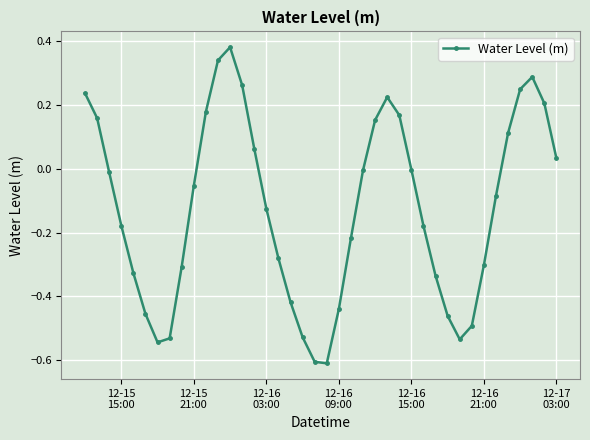

What is the sum of all values?

-5.0